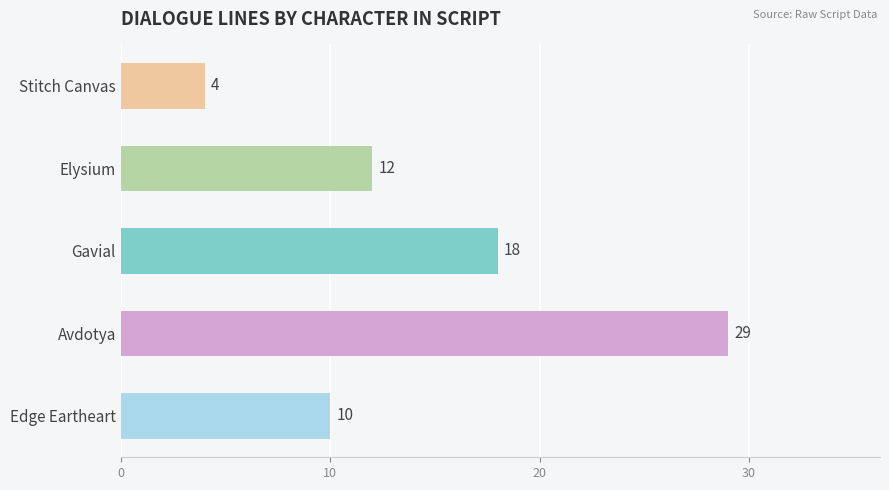

Which category has the highest value across all series?

Avdotya